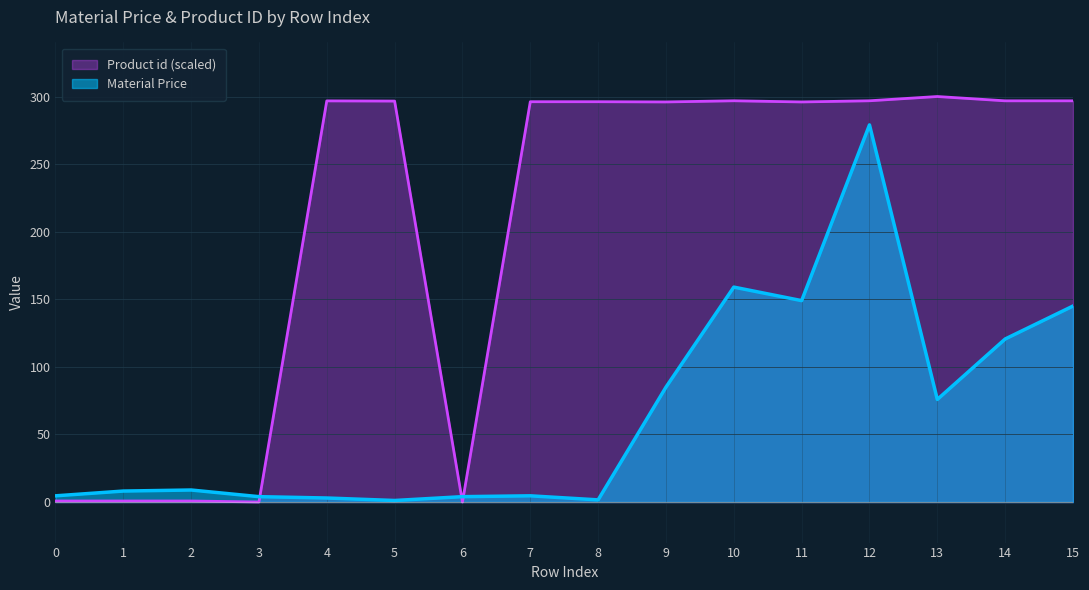

The value of Material Price at 15 is 55.3. True or false?

False